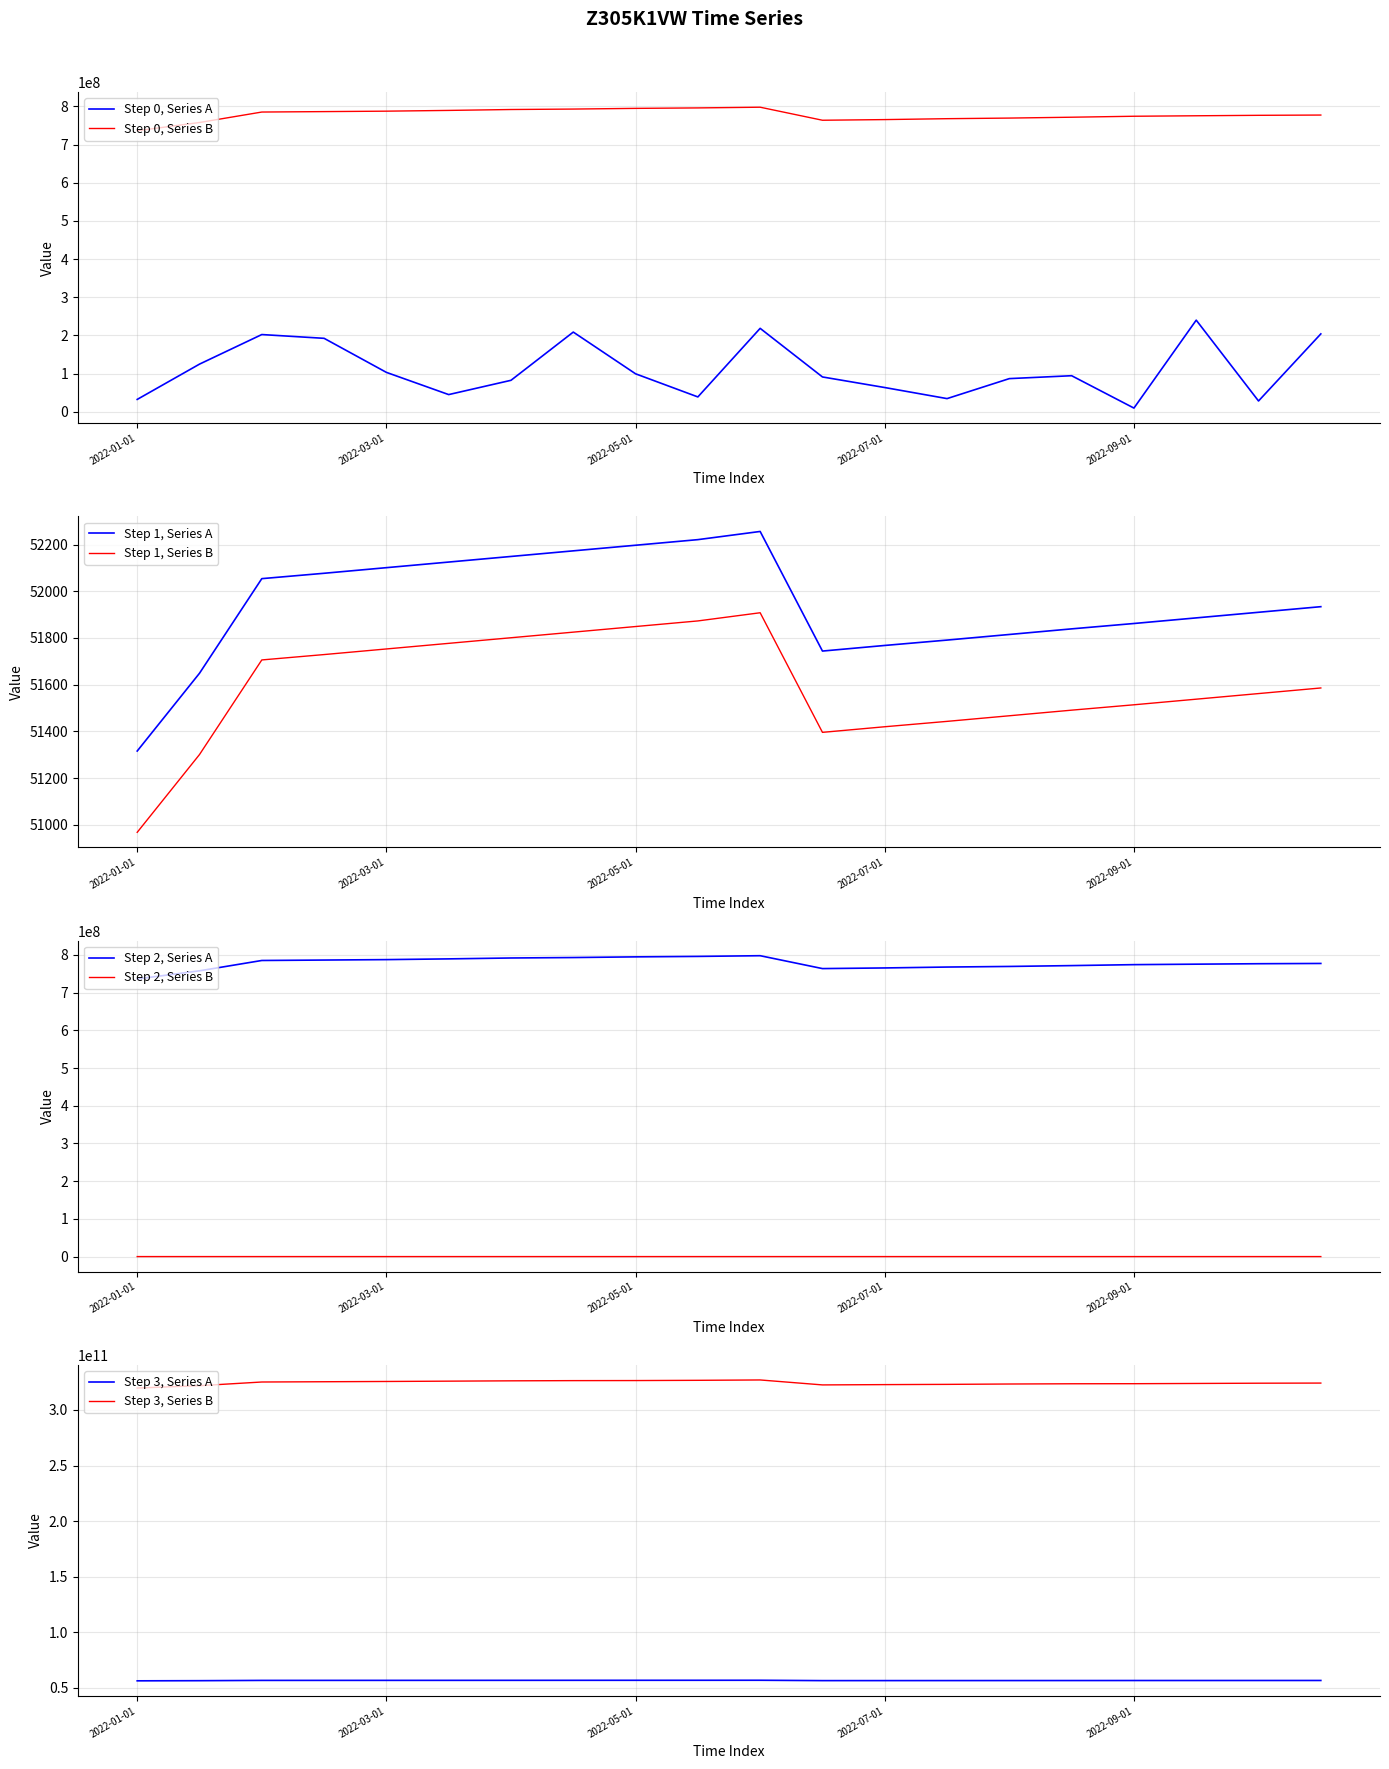

True or false: Step 1, Series B and Step 1, Series A cross at least once.

False